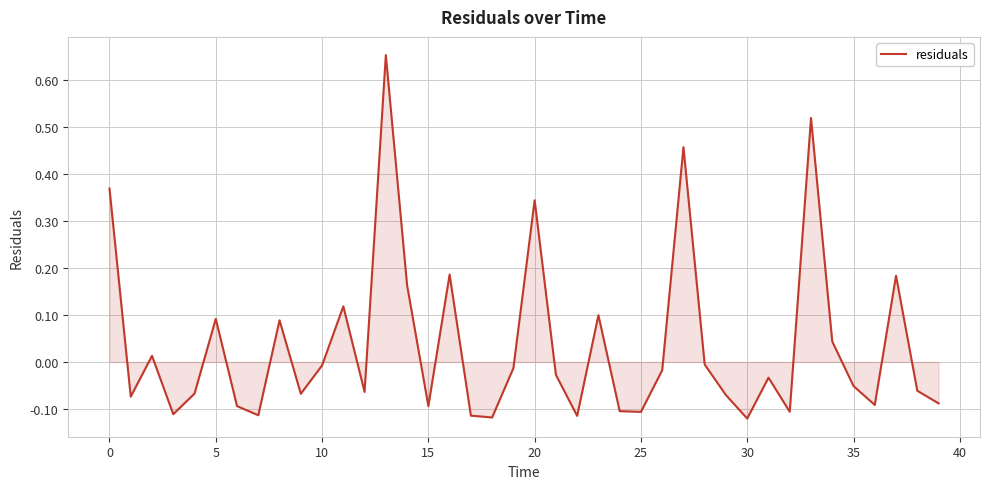

What is the difference between the maximum and minimum values?

0.8